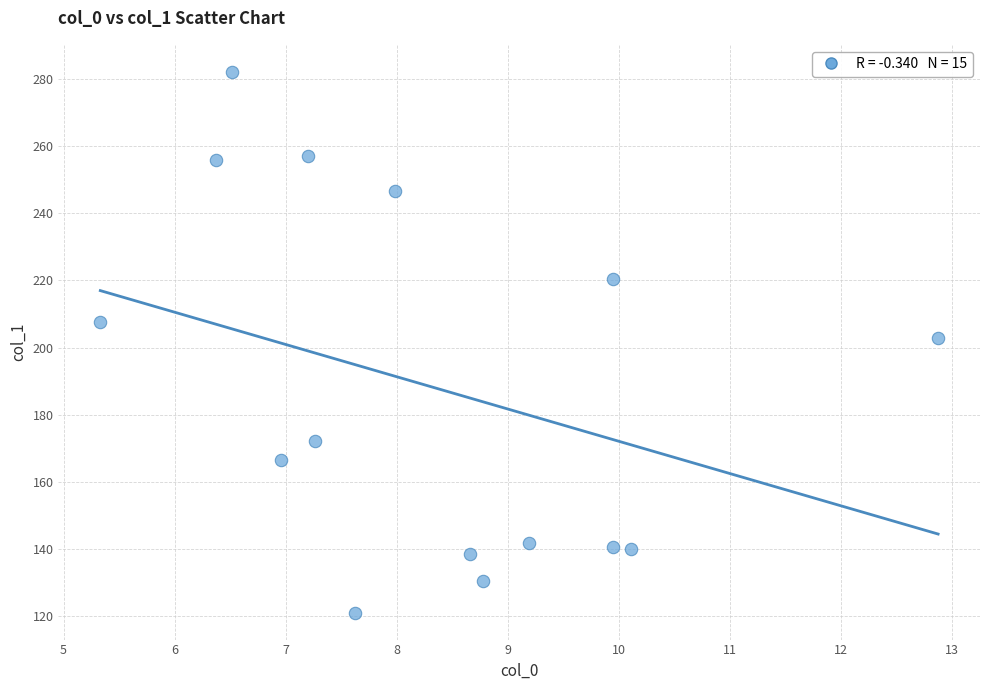

What is the range of Y values (max minus min)?

161.0